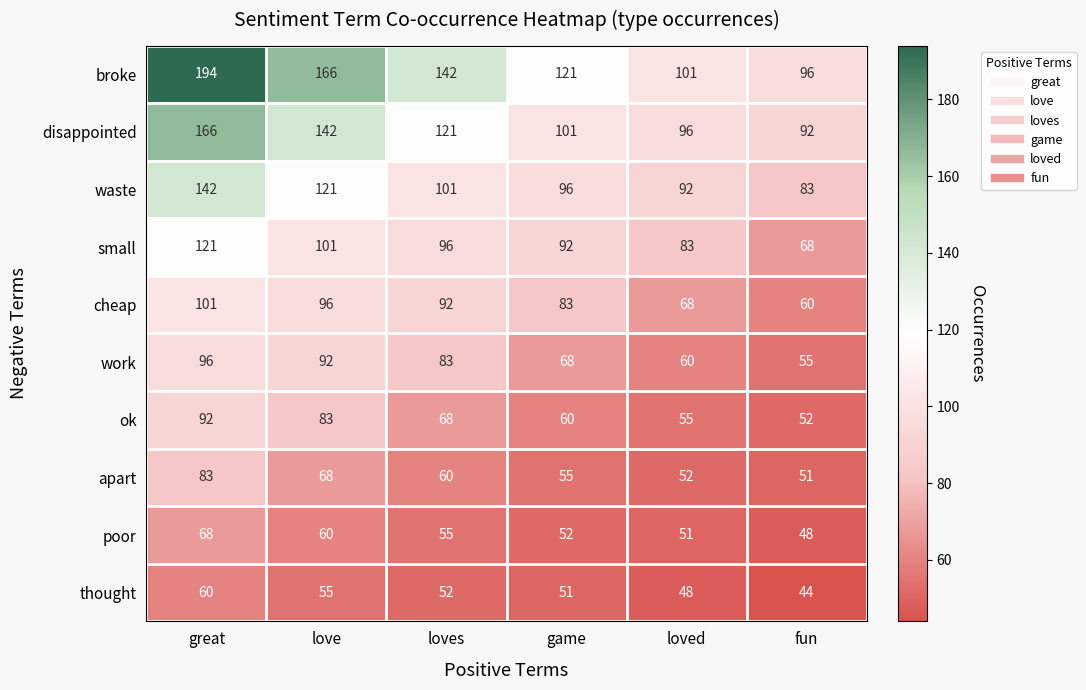

The poor series shows 60 at love. True or false?

True